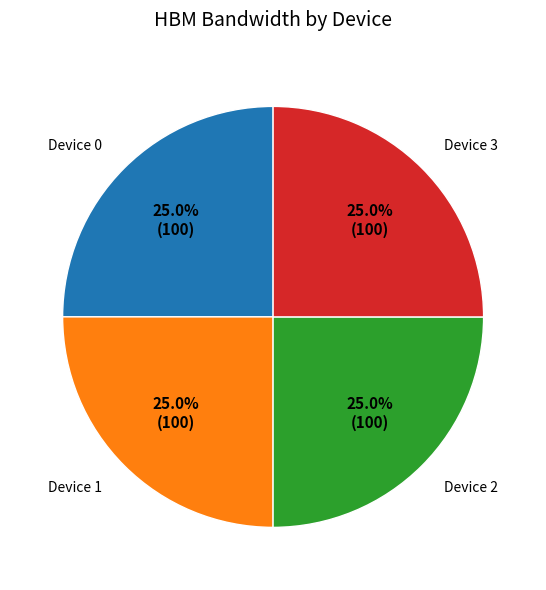

The Device 0 slice represents 25% of the pie. True or false?

True